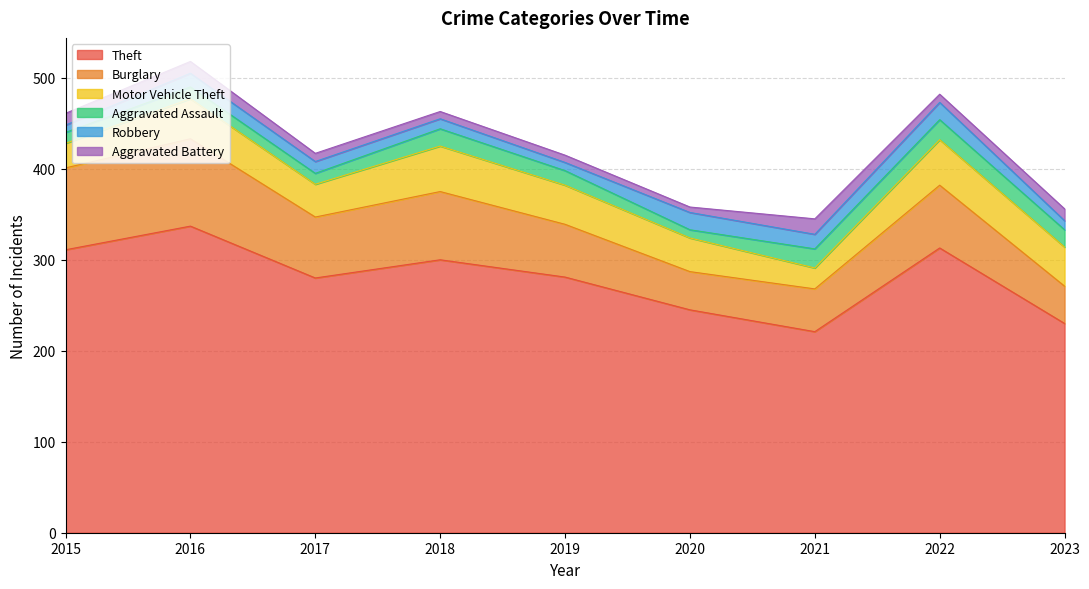

How many interior local peaks does the Aggravated Battery series have?

1